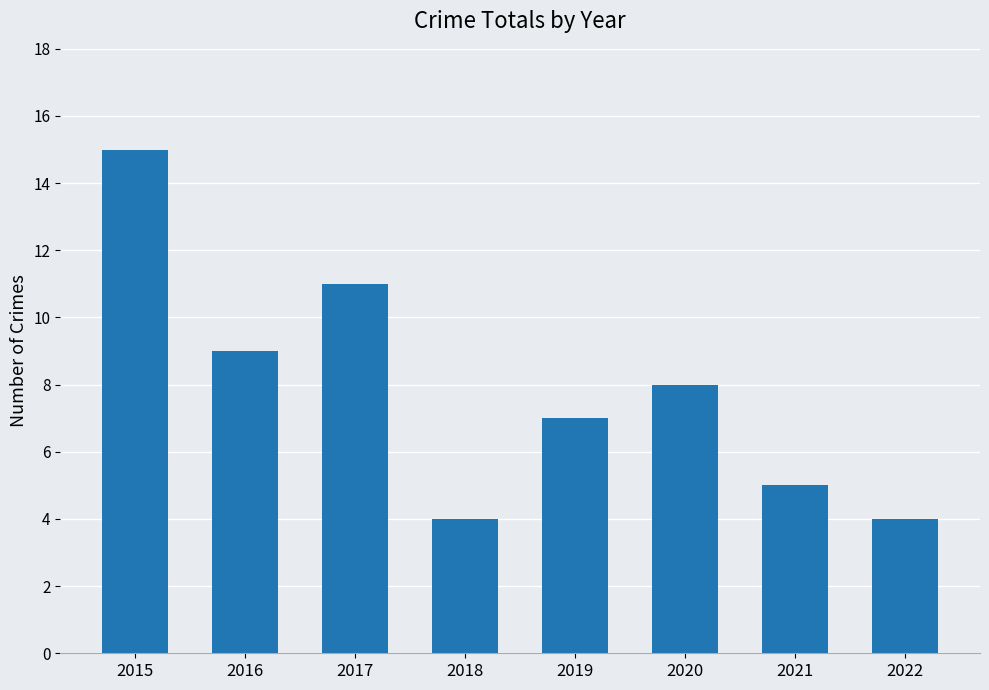

How many bars are there in total?

8